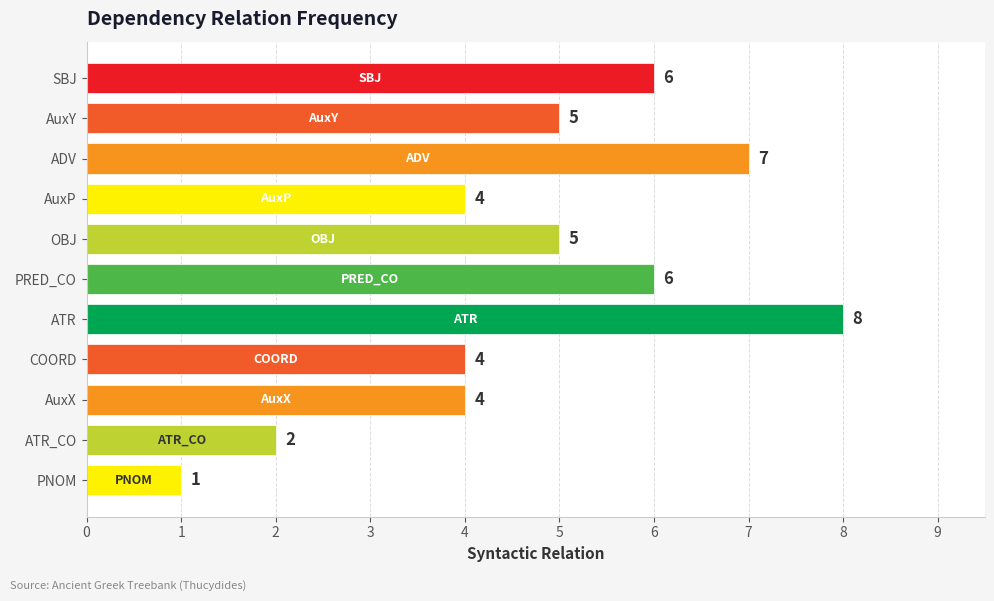

What is the smallest value displayed?

1